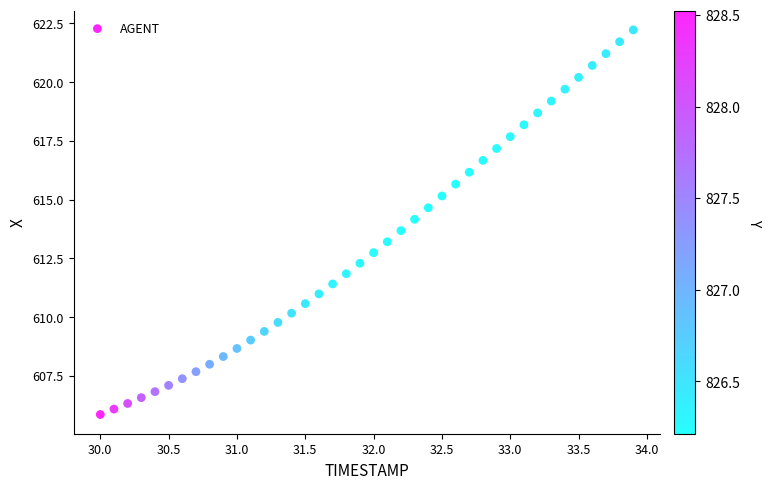

What is the range of Y values (max minus min)?

16.4